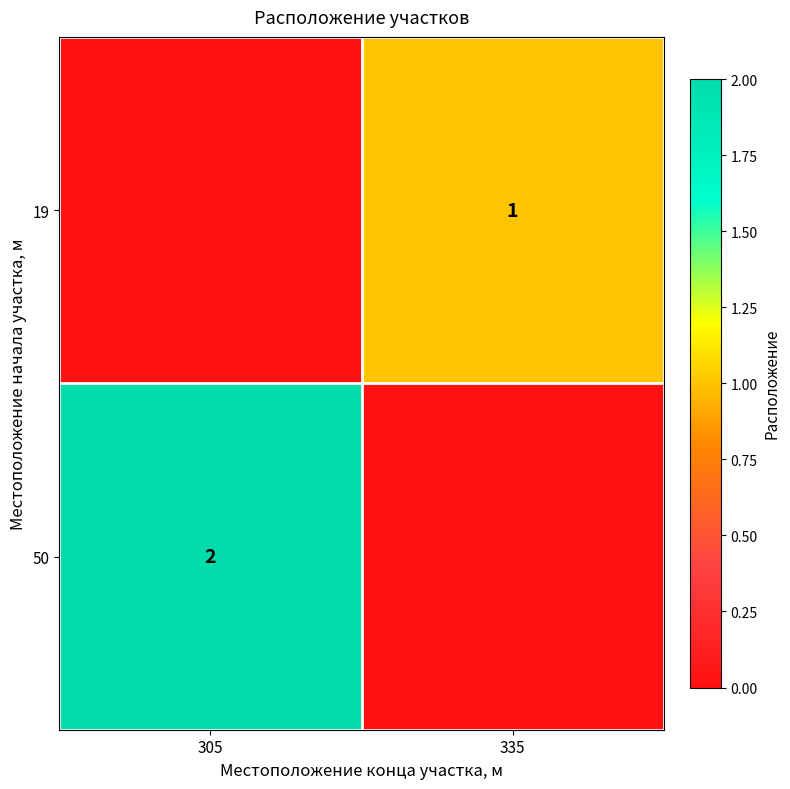

Is it true that 50 equals 2 at 305?

True